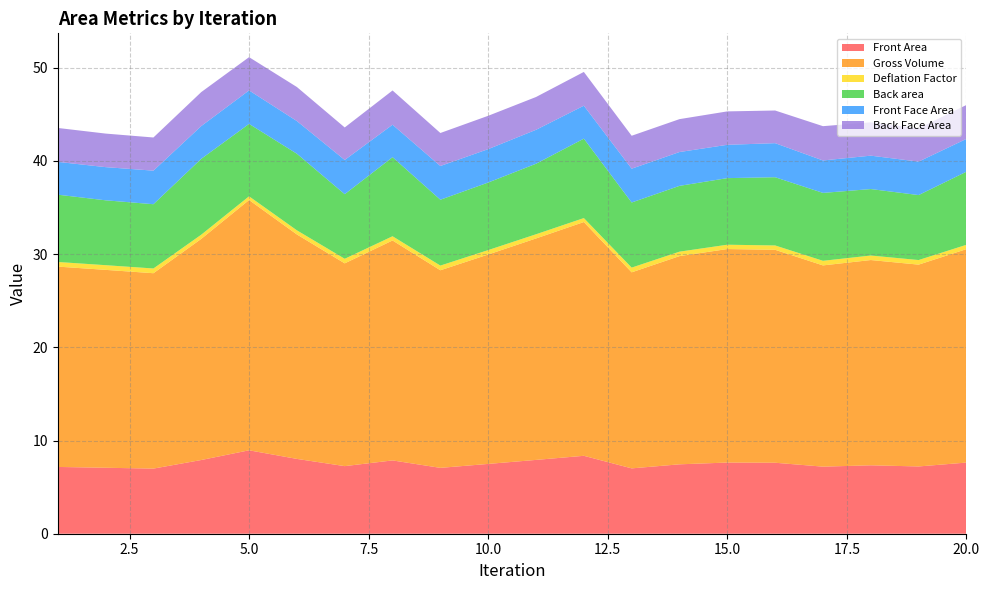

Reading left to right, extract all data points from this chart.

Front Area: 7.2	7.1	7.0	7.9	9.0	8.0	7.3	7.9	7.1	7.5	7.9	8.4	7.0	7.4	7.6	7.6	7.2	7.3	7.2	7.6
Gross Volume: 21.5	21.2	21.0	23.7	26.9	24.1	21.8	23.6	21.2	22.5	23.8	25.1	21.0	22.3	22.9	22.8	21.6	22.0	21.7	22.9
Deflation Factor: 0.5	0.5	0.5	0.4	0.4	0.4	0.5	0.5	0.5	0.5	0.4	0.4	0.5	0.5	0.5	0.5	0.5	0.5	0.5	0.5
Back area: 7.2	7.0	6.9	8.1	7.8	8.2	6.9	8.5	7.1	7.3	7.6	8.5	7.0	7.1	7.1	7.3	7.3	7.1	7.0	7.8
Front Face Area: 3.5	3.6	3.6	3.5	3.6	3.5	3.7	3.5	3.6	3.6	3.6	3.5	3.6	3.6	3.6	3.7	3.5	3.6	3.6	3.5
Back Face Area: 3.6	3.6	3.6	3.6	3.6	3.7	3.5	3.7	3.5	3.6	3.5	3.6	3.5	3.5	3.6	3.5	3.7	3.6	3.6	3.6